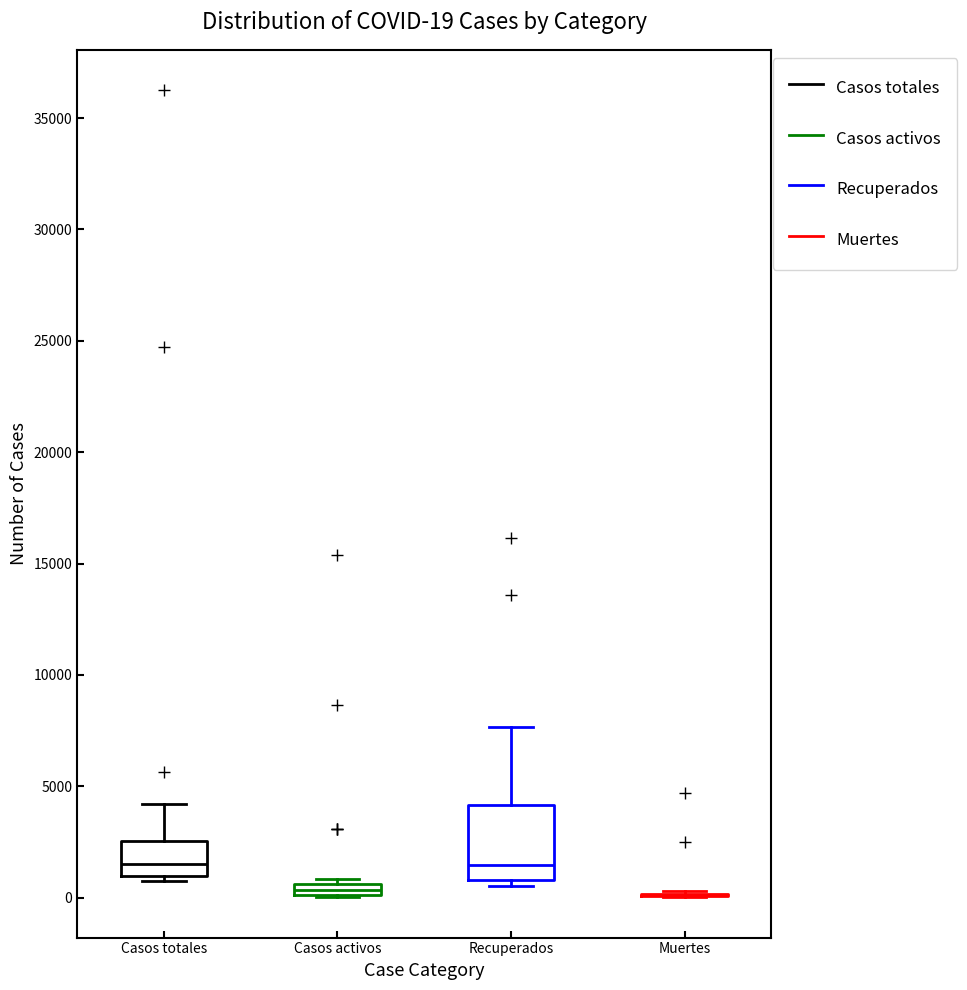

Comparing the boxes themselves (not the whiskers), which one is the tallest?

Recuperados